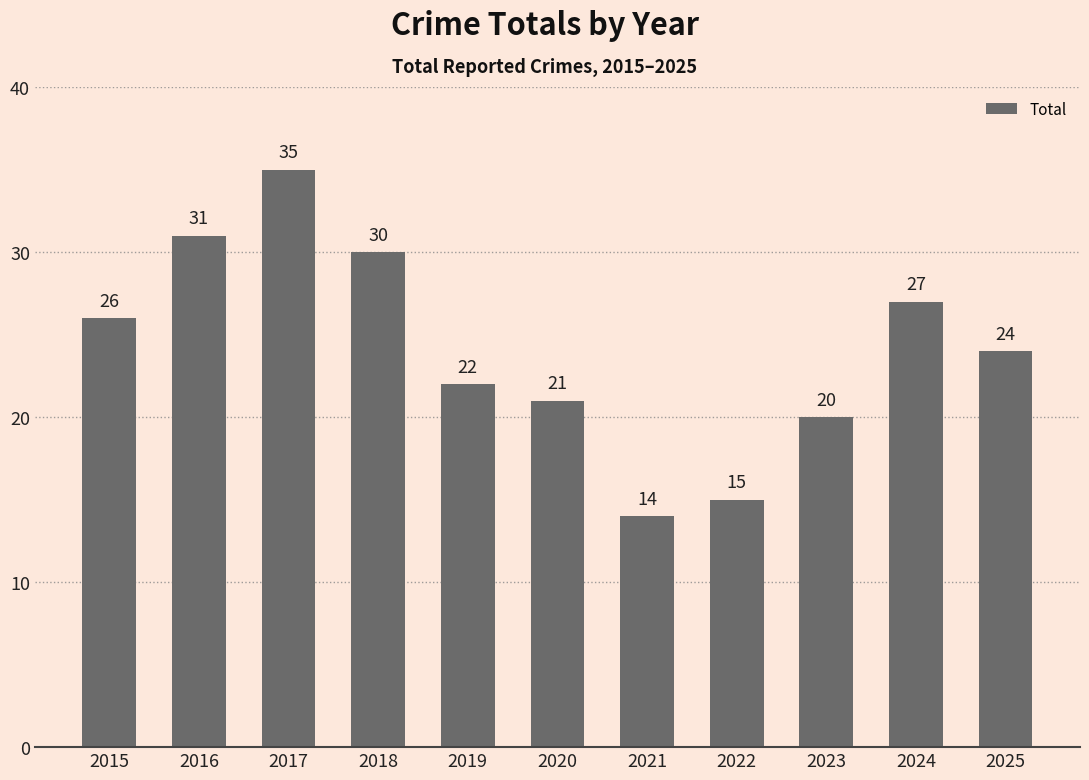

Count the number of data series in this chart.

1